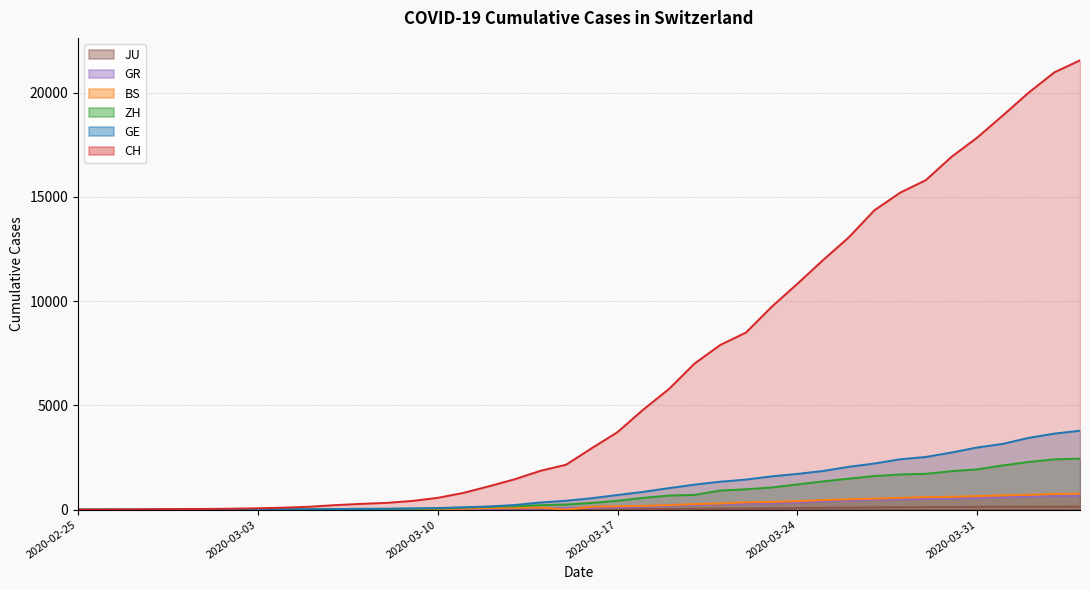

How many lines are shown in the chart?

6